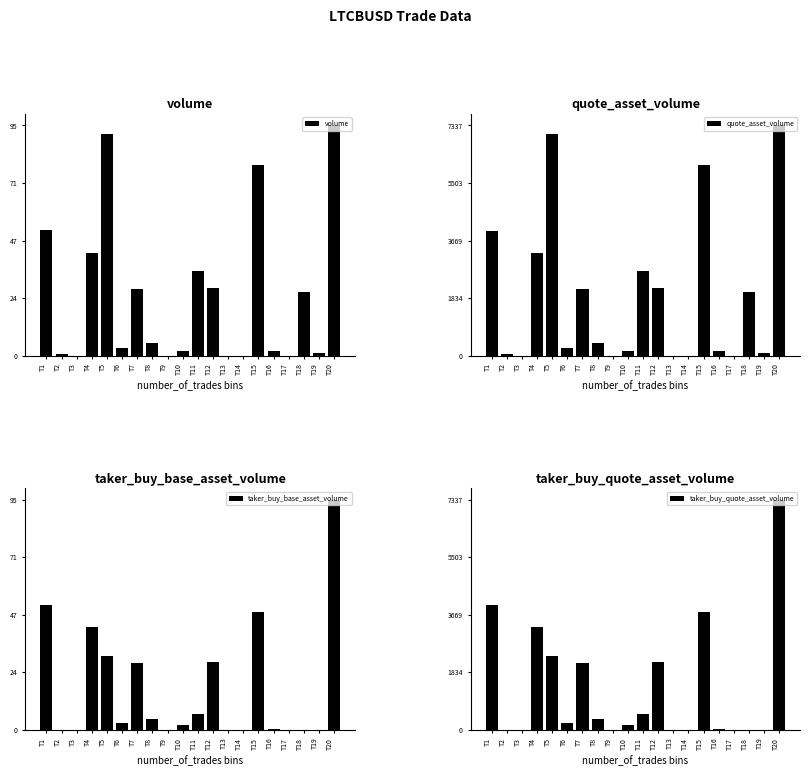

True or false: quote_asset_volume has a value of 1084.5 at T7.

False